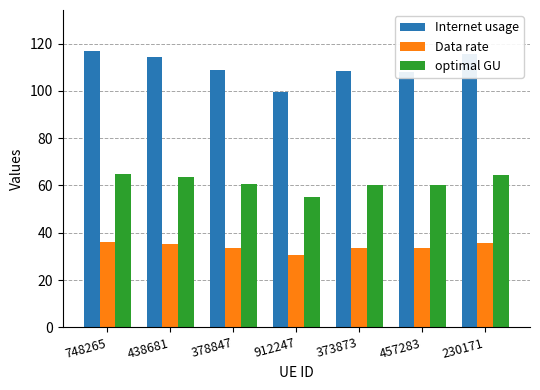

What is the average value of the Internet usage series?

110.1